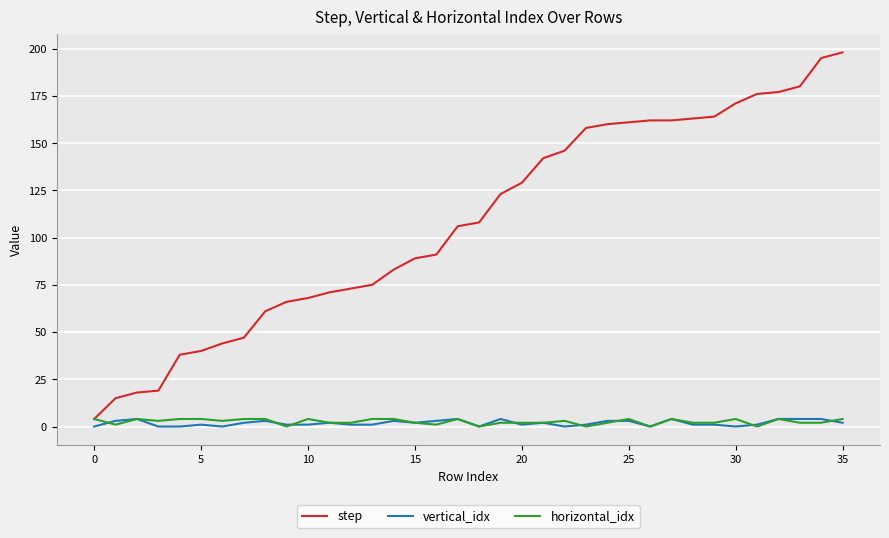

What is the greatest value displayed?

198